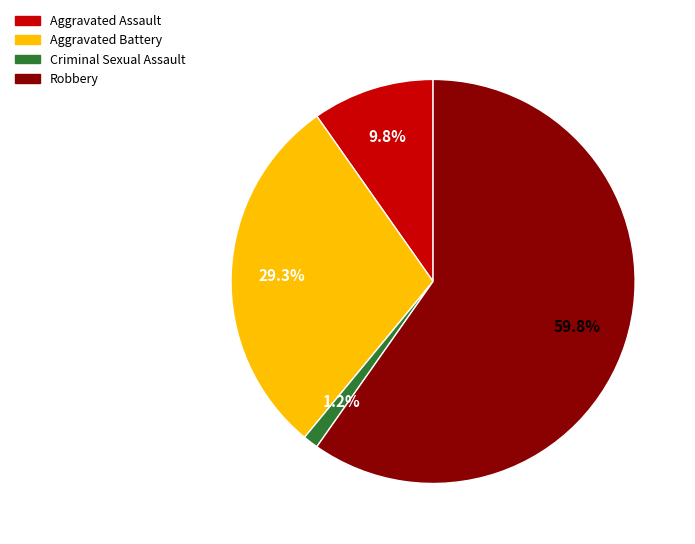

To the nearest percent, what is the combined percentage of Robbery and Aggravated Battery?

89%